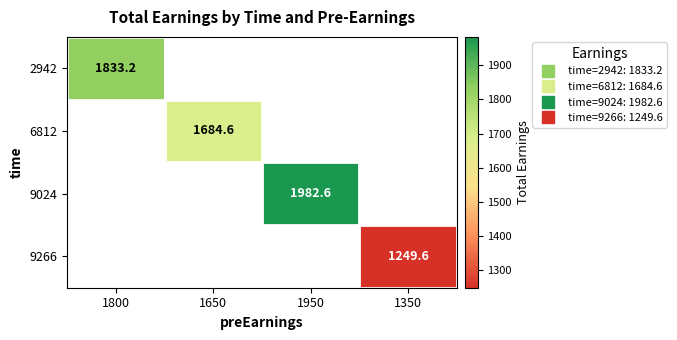

What is the minimum value shown in the chart?

1249.6